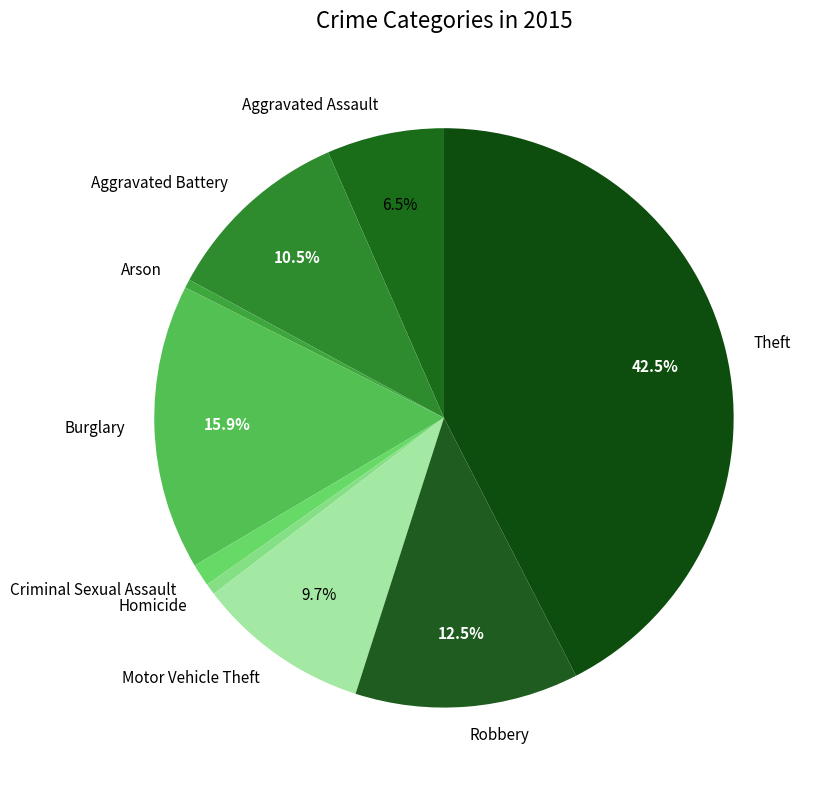

Which category has the biggest portion of the pie?

Theft